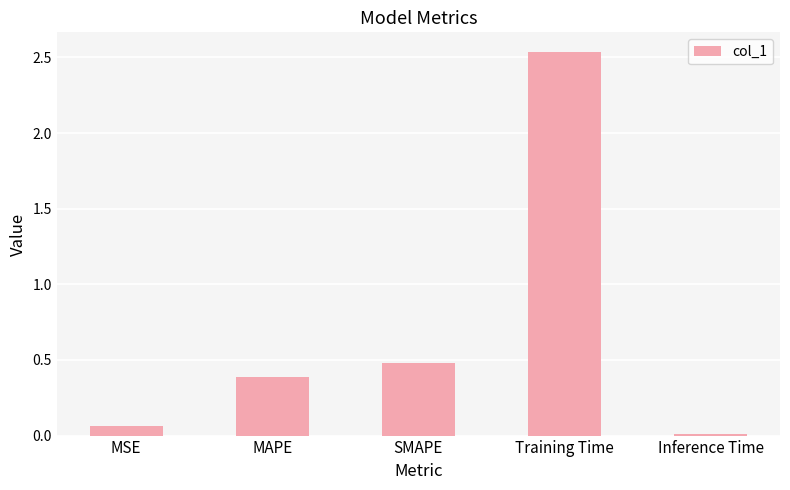

True or false: the data shows 0.3 at SMAPE.

False